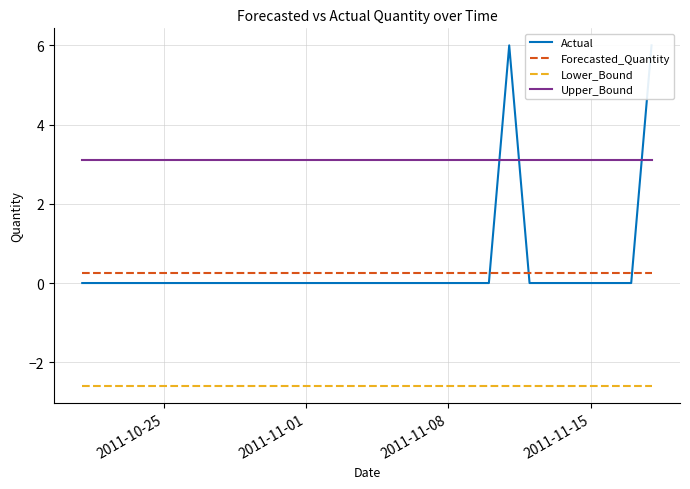

True or false: Upper_Bound and Forecasted_Quantity intersect in this chart.

False